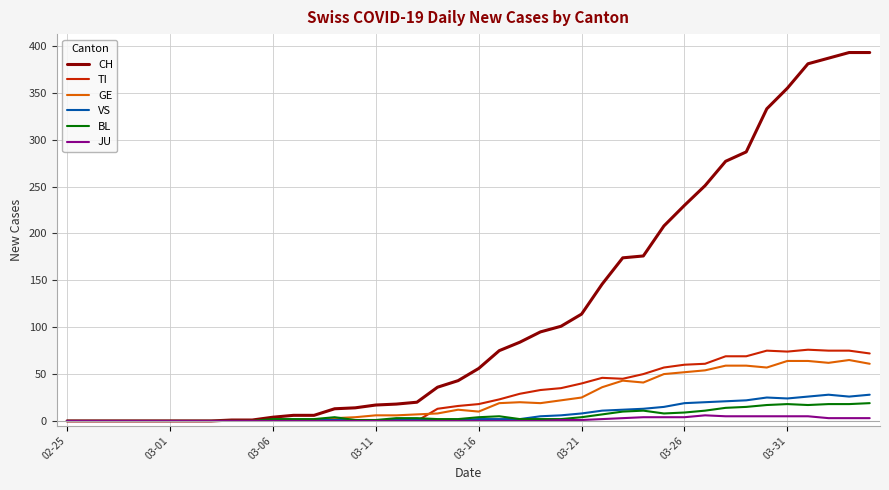

At how many categories does at least one series exceed 331?

6